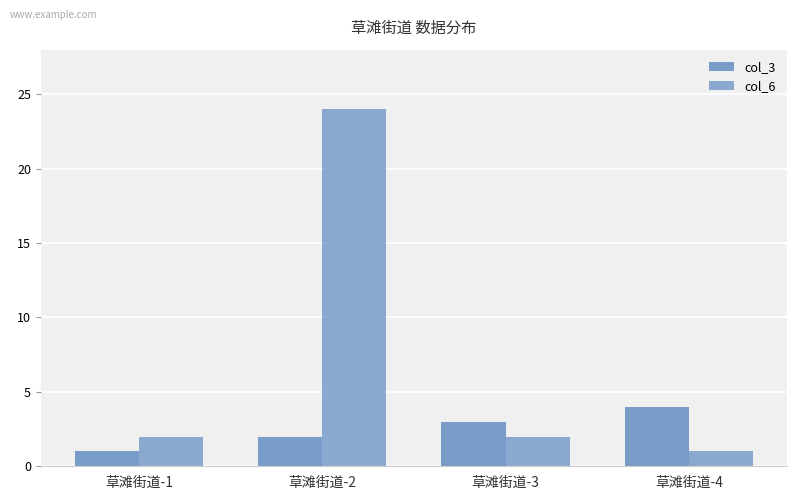

How many categories are shown in the chart?

4